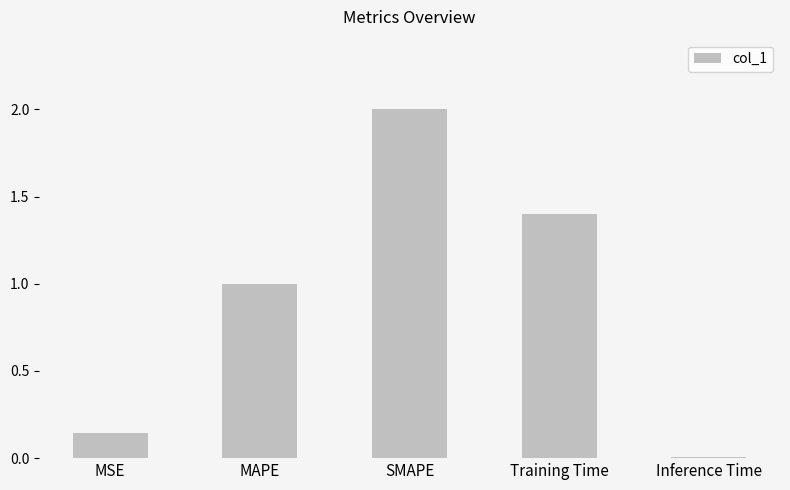

List the labels in order of value, smallest first.

Inference Time, MSE, MAPE, Training Time, SMAPE